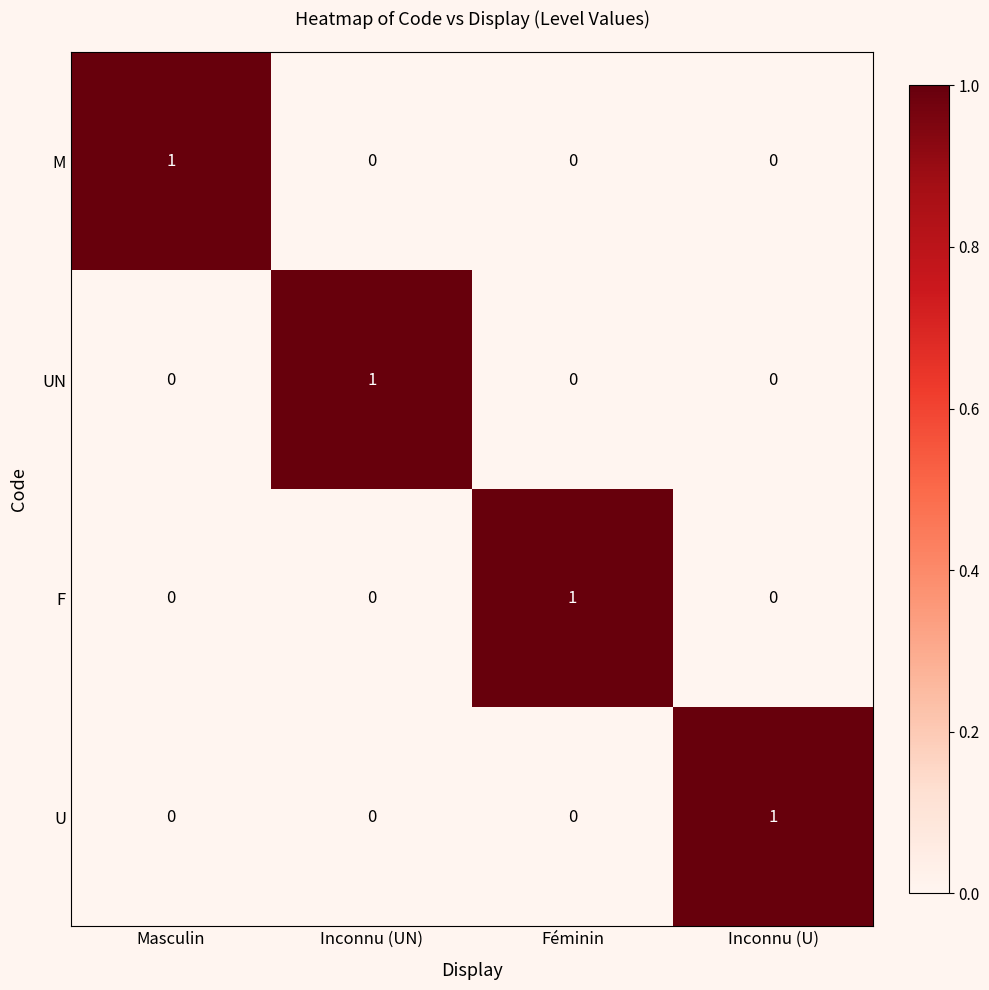

At how many categories does at least one series exceed 0?

4